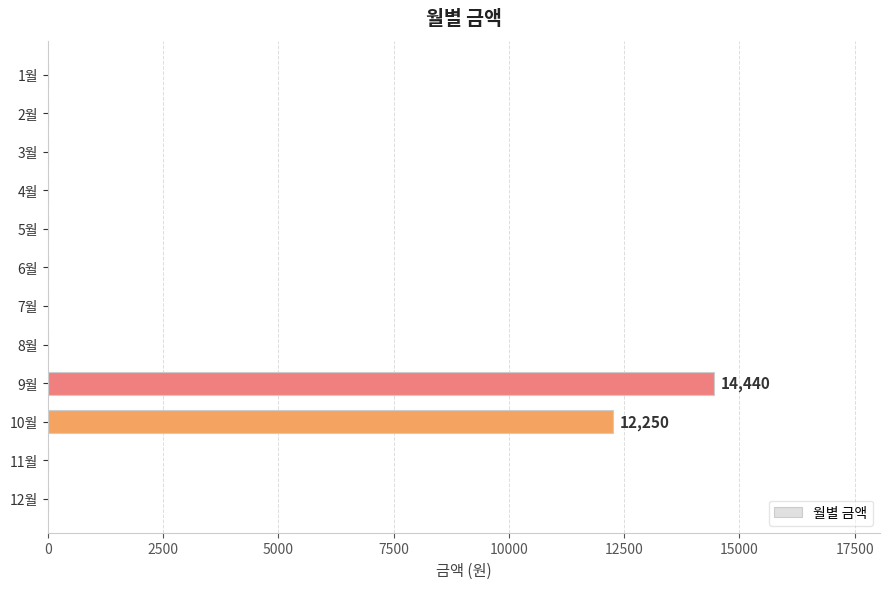

What is the average value?

2224